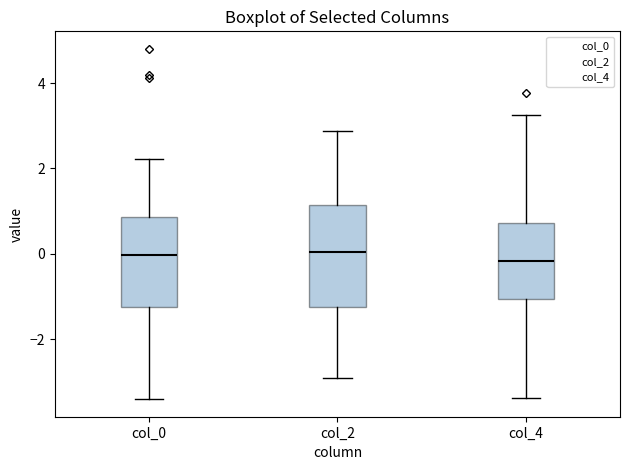

Where does the upper whisker of the box for col_0 end on the y-axis? The values are not printed on the chart, so give them approximately, as read against the axis.

2.2